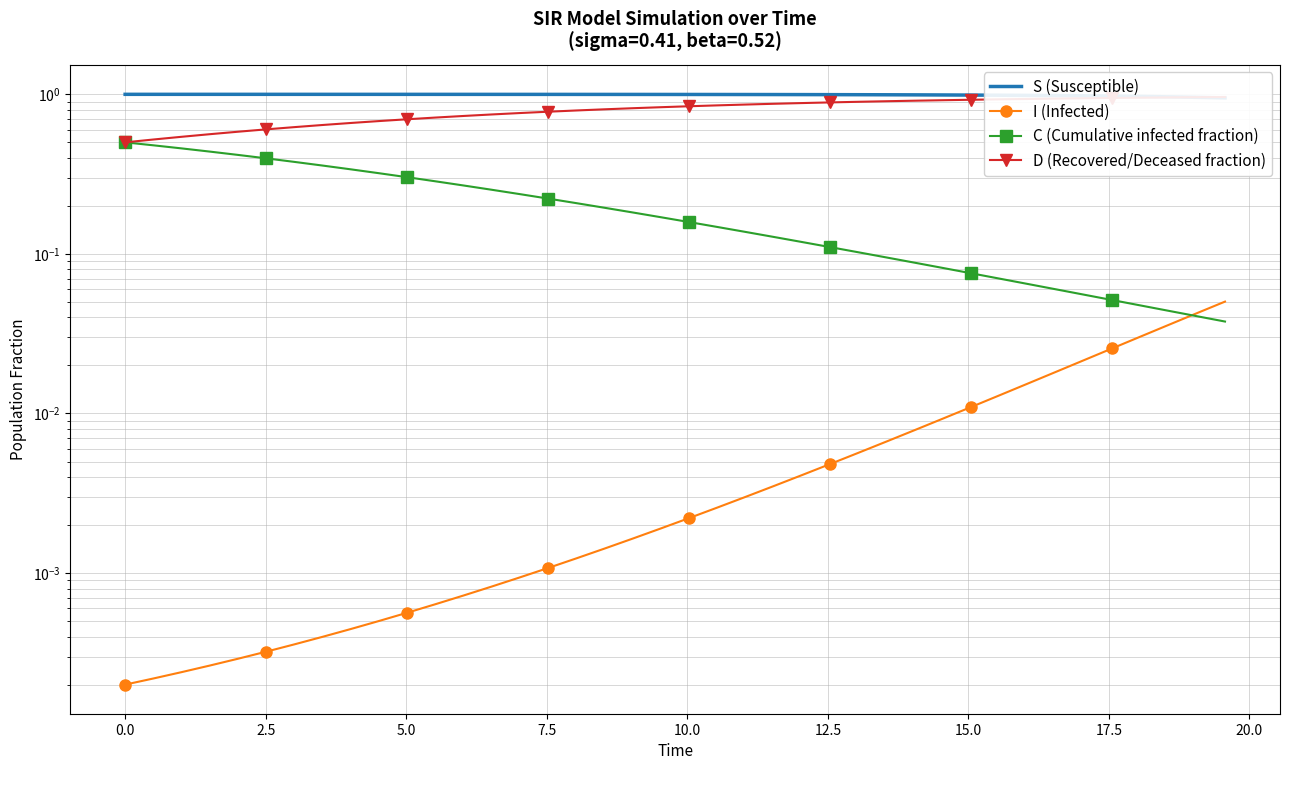

Read the S (Susceptible) value at 7.5.

1.0